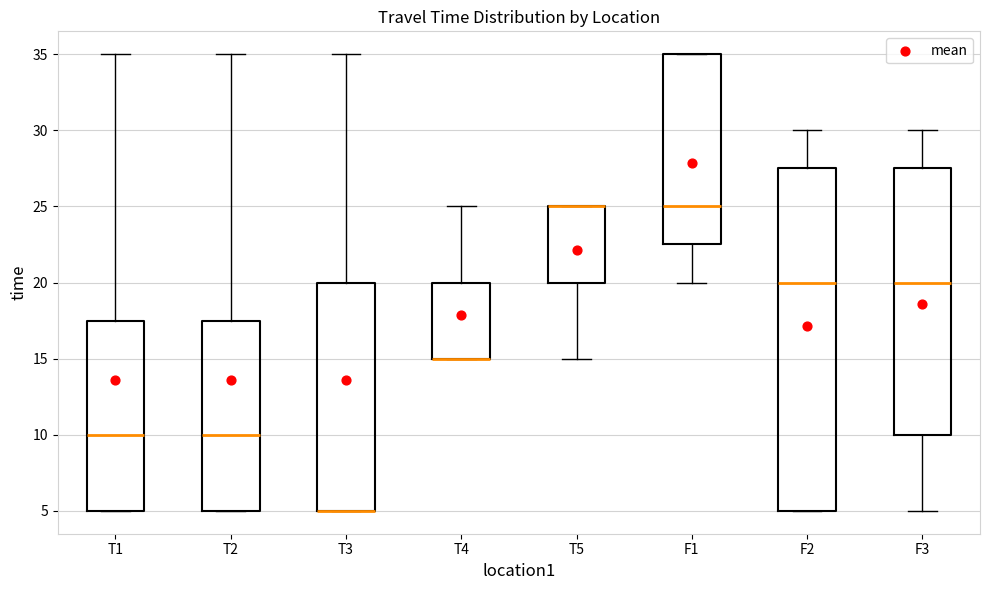

Reading left to right, transcribe this box plot: for each box, give where its median line is, the range the box spans, and where its two whiskers end, as read against the y-axis. The values are not printed on the chart, so give them approximately, as read against the axis.

T1: median 10.0, box 5.0 to 17.5, whiskers 5.0 to 35.0
T2: median 10.0, box 5.0 to 17.5, whiskers 5.0 to 35.0
T3: median 5.0 (drawn on the box's lower edge), box 5.0 to 20.0, whiskers 5.0 to 35.0
T4: median 15.0 (drawn on the box's lower edge), box 15.0 to 20.0, whiskers 15.0 to 25.0
T5: median 25.0 (drawn on the box's upper edge), box 20.0 to 25.0, whiskers 15.0 to 25.0
F1: median 25.0, box 22.5 to 35.0, whiskers 20.0 to 35.0
F2: median 20.0, box 5.0 to 27.5, whiskers 5.0 to 30.0
F3: median 20.0, box 10.0 to 27.5, whiskers 5.0 to 30.0